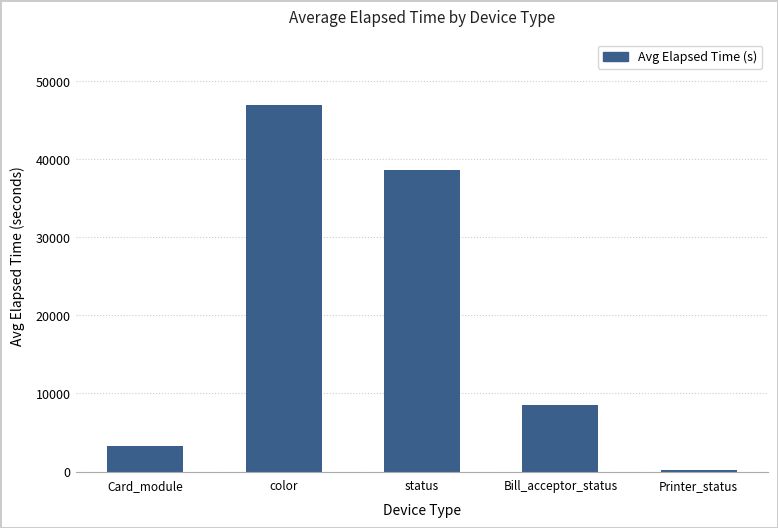

What is the greatest value displayed?

46921